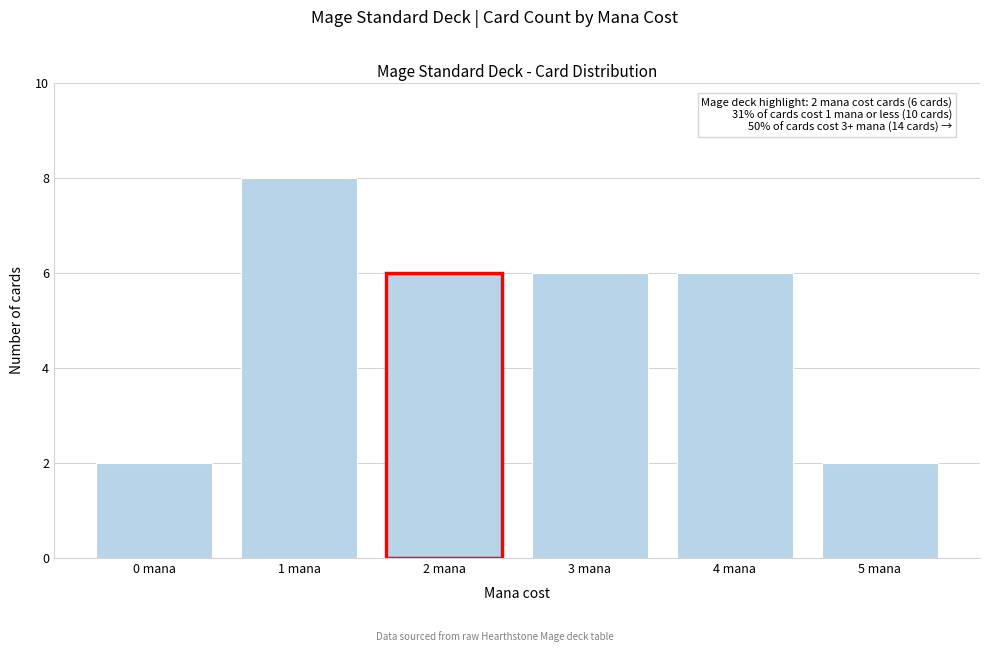

Reading left to right, extract all data points from this chart.

2	8	6	6	6	2